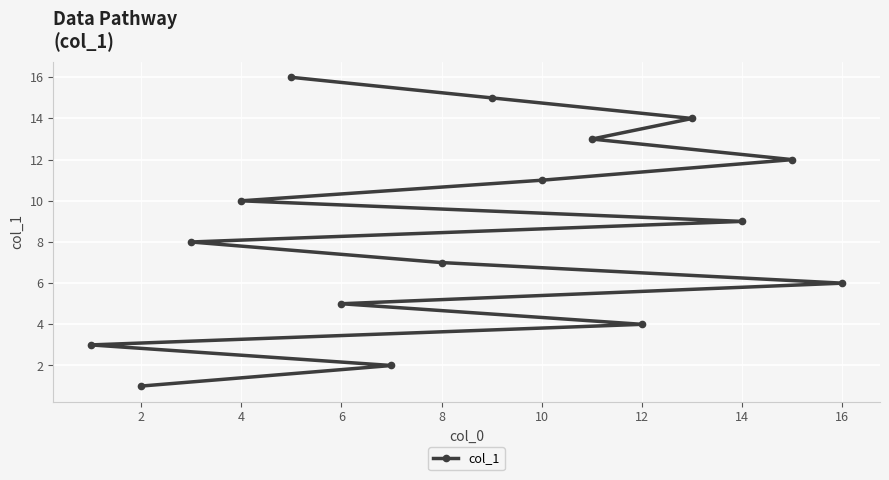

Does the chart display data point markers on the line(s)?

Yes